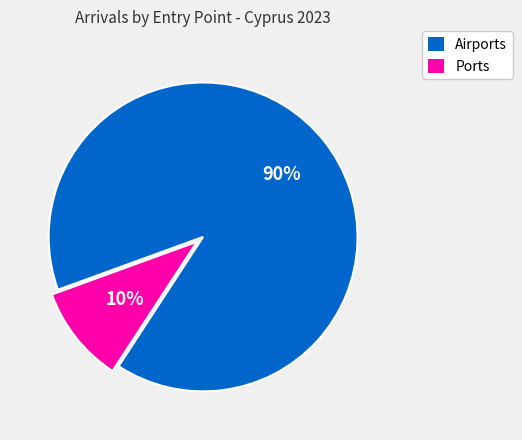

Which has a higher value, Ports or Airports?

Airports